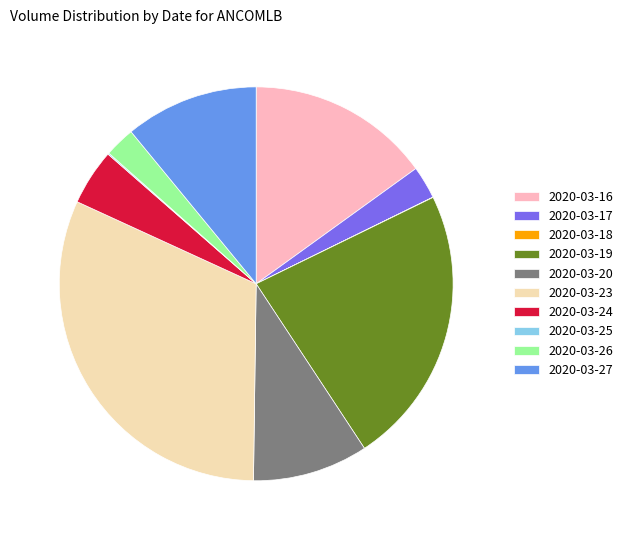

True or false: 2020-03-27 accounts for 11% of the total.

True